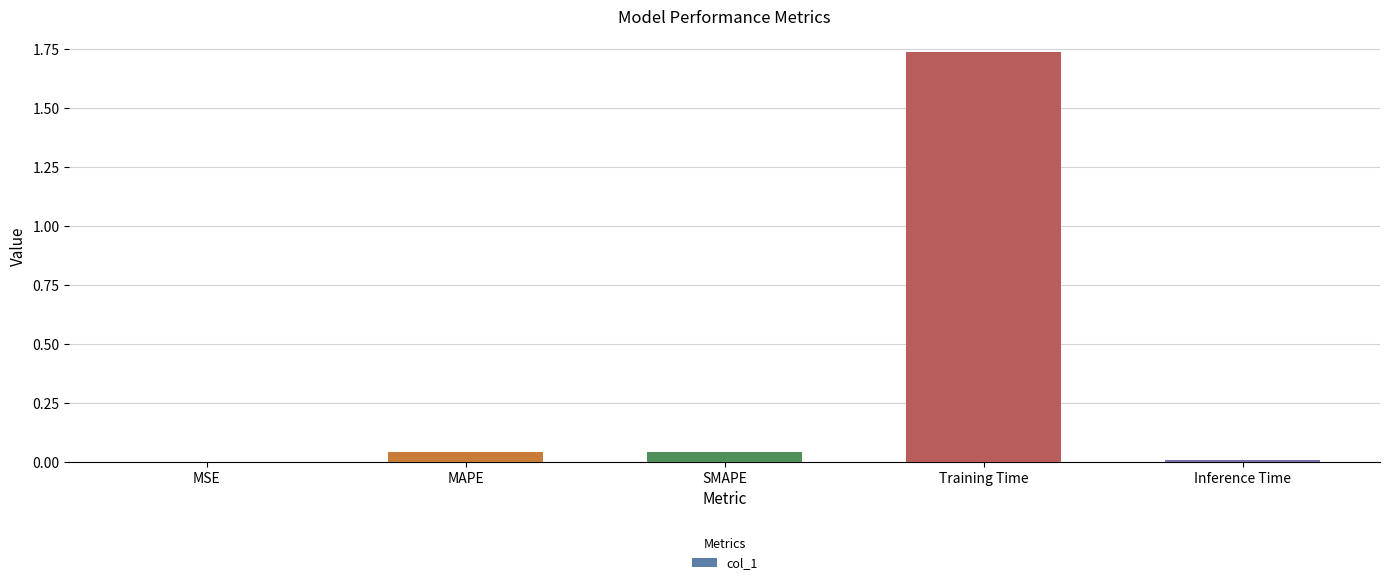

Which has a higher value, Training Time or SMAPE?

Training Time